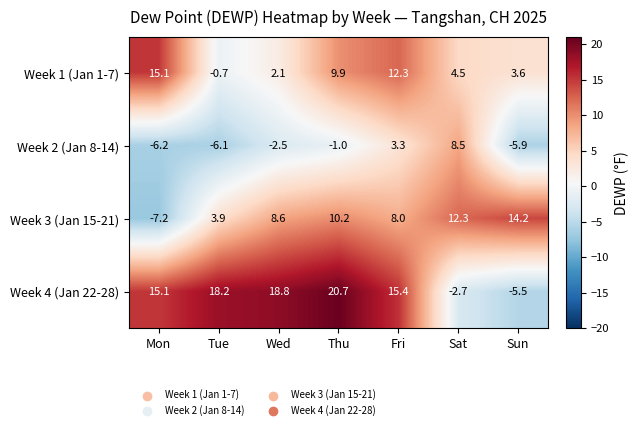

Reading left to right, transcribe all the data shown in this chart.

Week 1 (Jan 1-7): Mon=15.1	Tue=-0.7	Wed=2.1	Thu=9.9	Fri=12.3	Sat=4.5	Sun=3.6
Week 2 (Jan 8-14): Mon=-6.2	Tue=-6.1	Wed=-2.5	Thu=-1.0	Fri=3.3	Sat=8.5	Sun=-5.9
Week 3 (Jan 15-21): Mon=-7.2	Tue=3.9	Wed=8.6	Thu=10.2	Fri=8.0	Sat=12.3	Sun=14.2
Week 4 (Jan 22-28): Mon=15.1	Tue=18.2	Wed=18.8	Thu=20.7	Fri=15.4	Sat=-2.7	Sun=-5.5